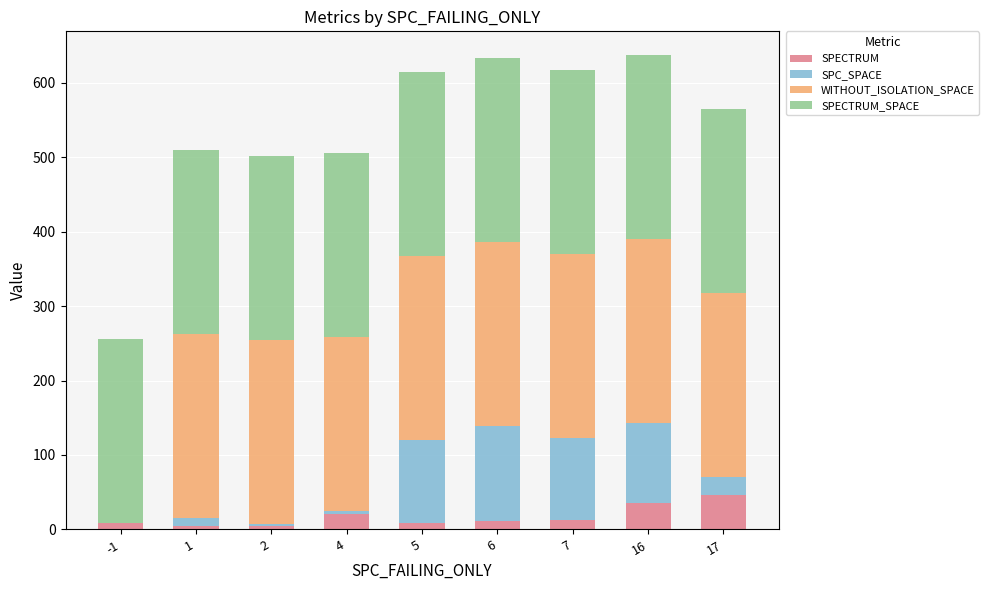

What is the highest value of the SPECTRUM series?

46